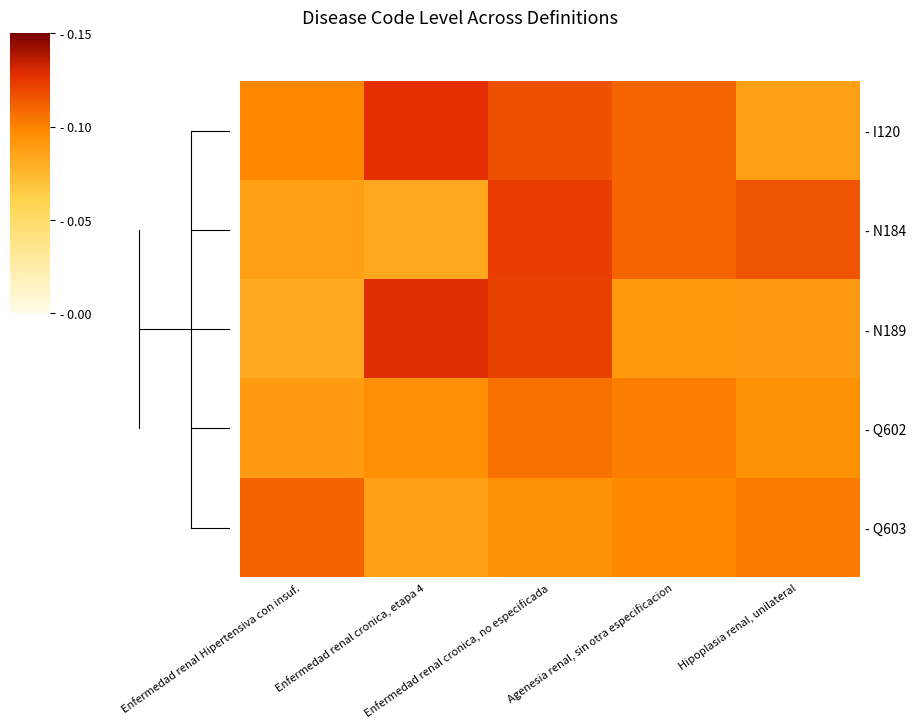

Reading right to left, extract all data points from this chart.

- I120: Hipoplasia renal, unilateral=0.1	Agenesia renal, sin otra especificacion=0.1	Enfermedad renal cronica, no especificada=0.1	Enfermedad renal cronica, etapa 4=0.1	Enfermedad renal Hipertensiva con insuf.=0.1
- N184: Hipoplasia renal, unilateral=0.1	Agenesia renal, sin otra especificacion=0.1	Enfermedad renal cronica, no especificada=0.1	Enfermedad renal cronica, etapa 4=0.1	Enfermedad renal Hipertensiva con insuf.=0.1
- N189: Hipoplasia renal, unilateral=0.1	Agenesia renal, sin otra especificacion=0.1	Enfermedad renal cronica, no especificada=0.1	Enfermedad renal cronica, etapa 4=0.1	Enfermedad renal Hipertensiva con insuf.=0.1
- Q602: Hipoplasia renal, unilateral=0.1	Agenesia renal, sin otra especificacion=0.1	Enfermedad renal cronica, no especificada=0.1	Enfermedad renal cronica, etapa 4=0.1	Enfermedad renal Hipertensiva con insuf.=0.1
- Q603: Hipoplasia renal, unilateral=0.1	Agenesia renal, sin otra especificacion=0.1	Enfermedad renal cronica, no especificada=0.1	Enfermedad renal cronica, etapa 4=0.1	Enfermedad renal Hipertensiva con insuf.=0.1